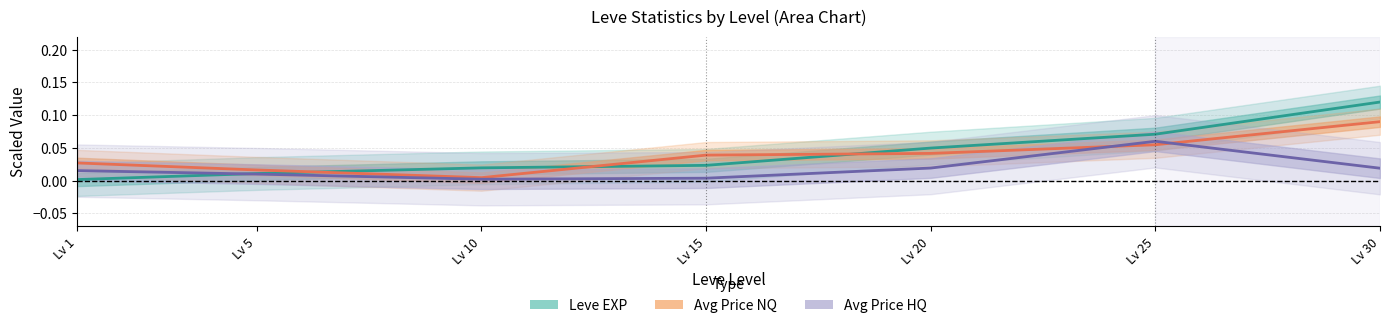

The value of Avg Price HQ (scaled) at Lv 30 is 0.0. True or false?

False